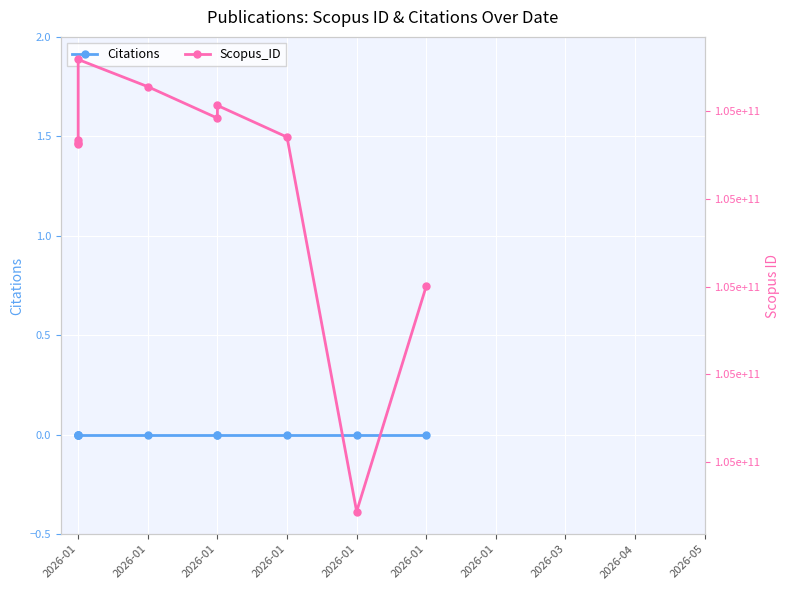

Rank the series by their maximum value, from highest to lowest.

Scopus_ID, Citations